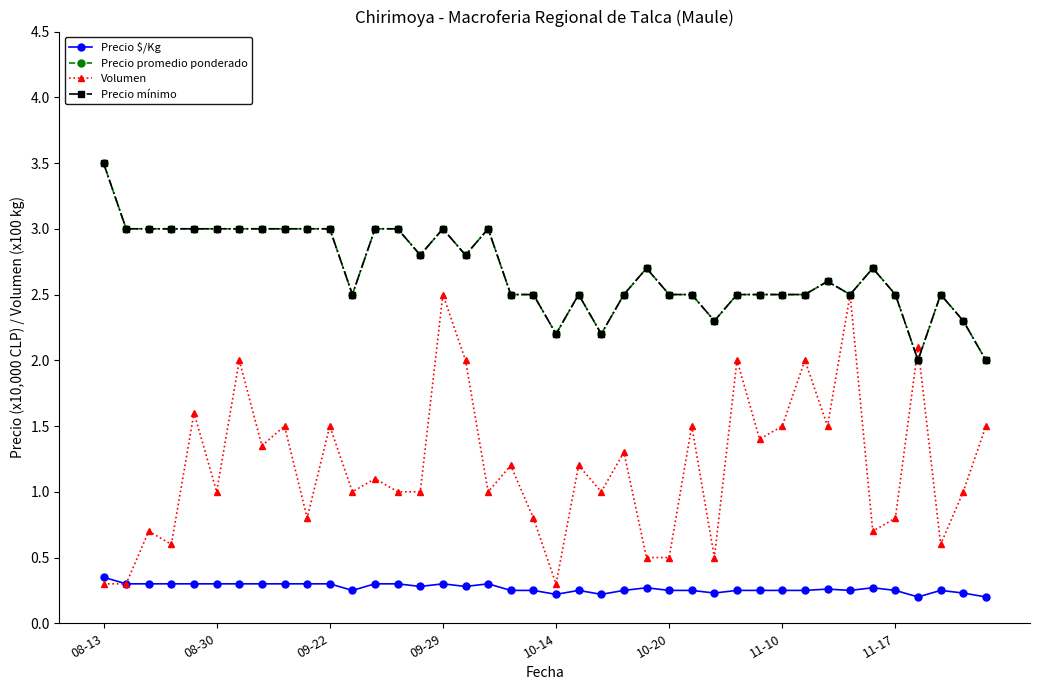

Which series has the largest range (max minus min)?

Volumen